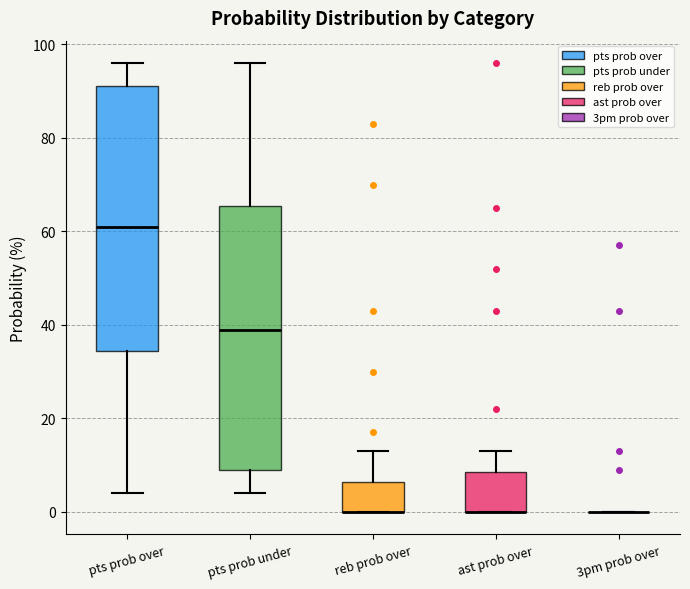

Reading left to right, transcribe this box plot: for each box, give where its median line is, the range the box spans, and where its two whiskers end, as read against the y-axis. The values are not printed on the chart, so give them approximately, as read against the axis.

pts prob over: median 62, box 34 to 92, whiskers 4 to 96
pts prob under: median 40, box 10 to 66, whiskers 4 to 96
reb prob over: median 0 (drawn on the box's lower edge), box 0 to 6, whiskers 0 to 14
ast prob over: median 0 (drawn on the box's lower edge), box 0 to 8, whiskers 0 to 14
3pm prob over: box collapsed to a line at 0, whiskers 0 to 0